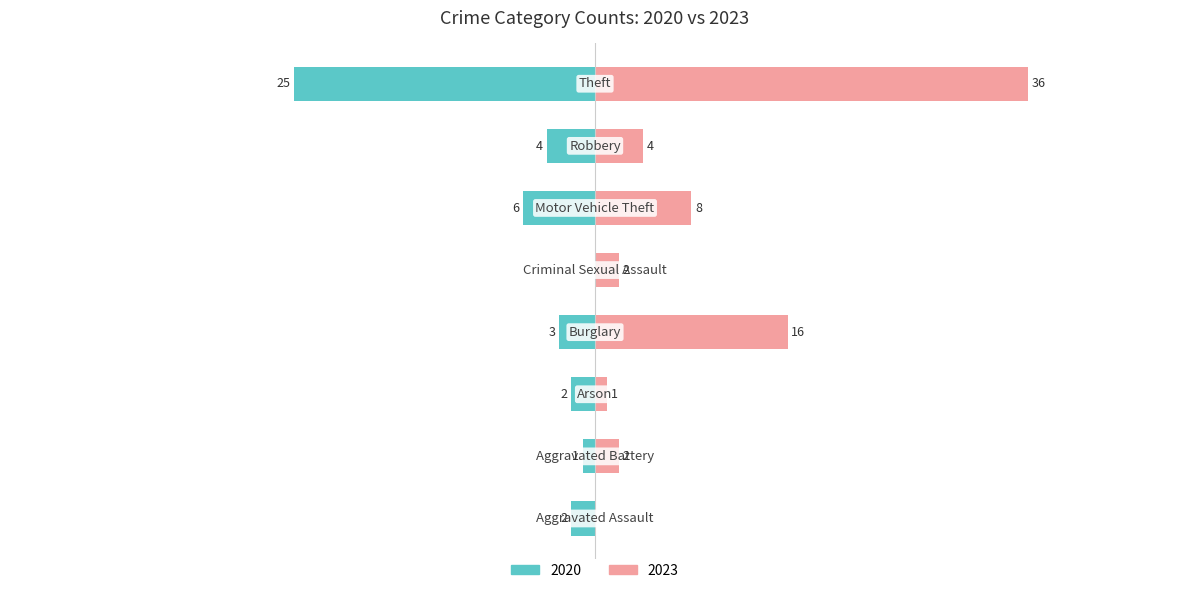

The 2023 series shows 7 at Robbery. True or false?

False